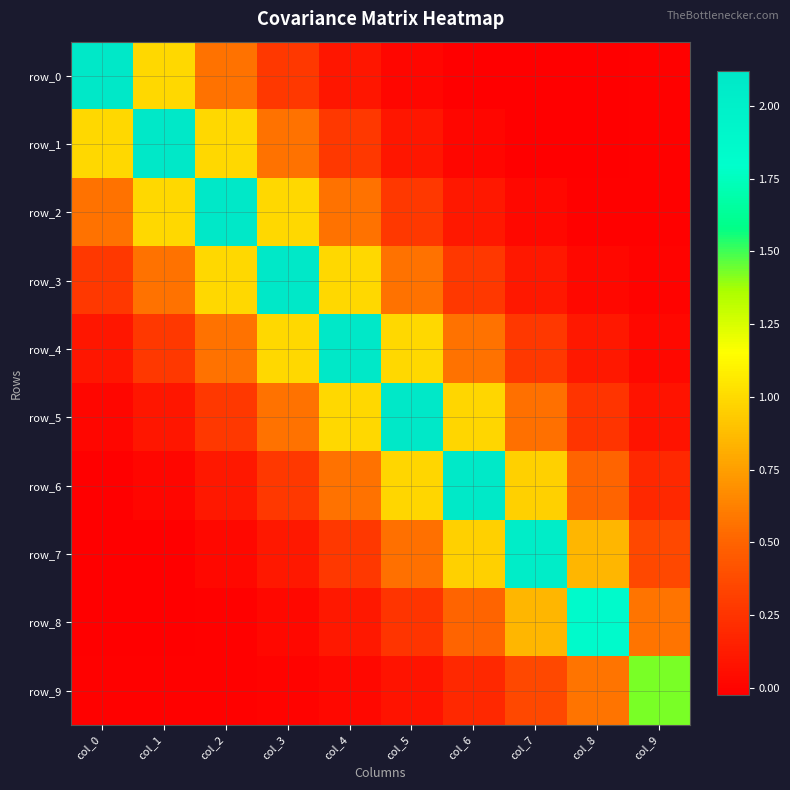

Between col_4 and col_2, which is larger?

col_2